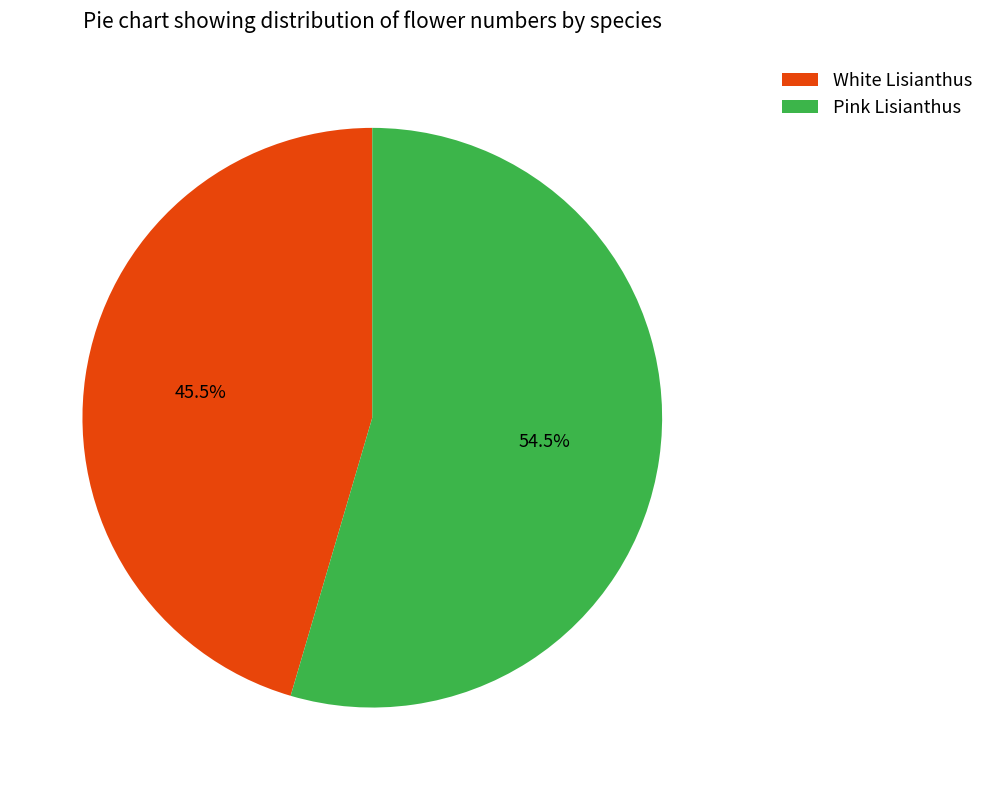

Between Pink Lisianthus and White Lisianthus, which is larger?

Pink Lisianthus